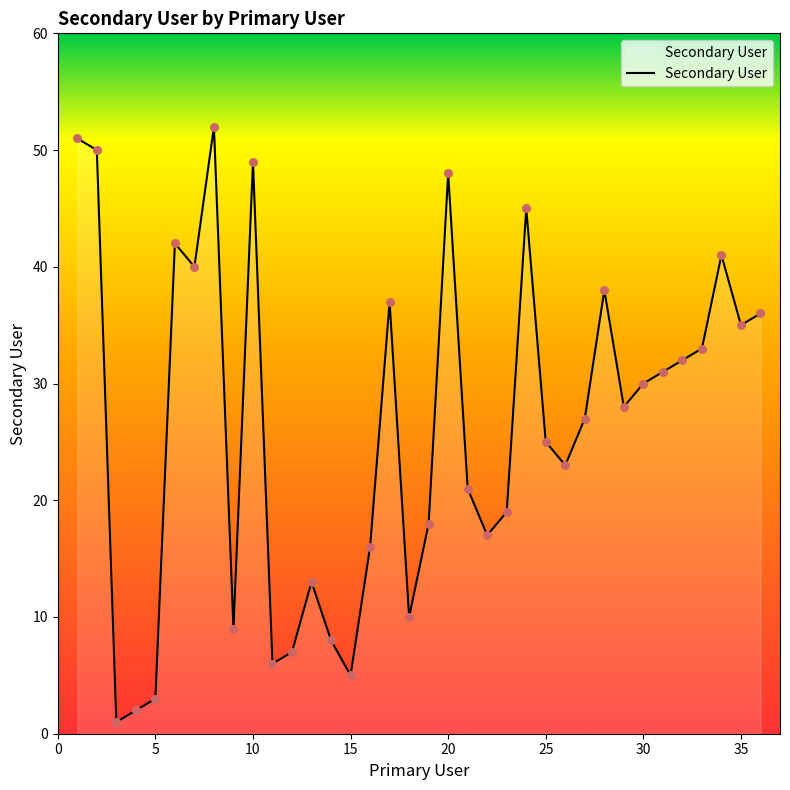

What is the greatest value displayed?

52